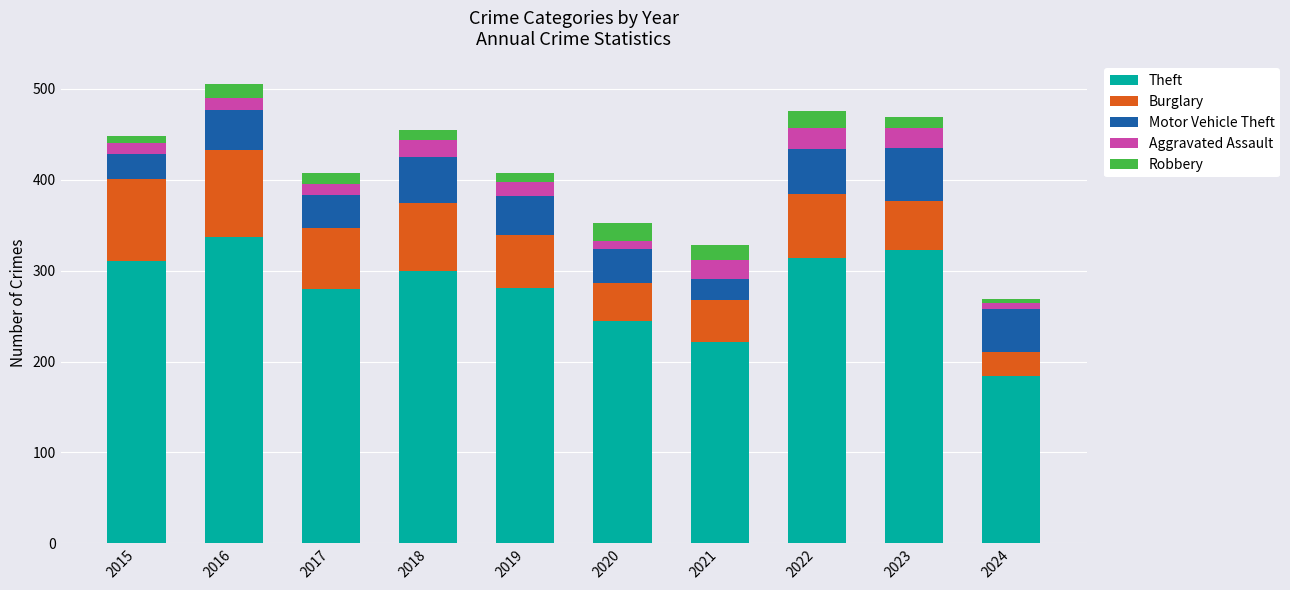

What are all the series names shown in the legend?

Theft, Burglary, Motor Vehicle Theft, Aggravated Assault, Robbery